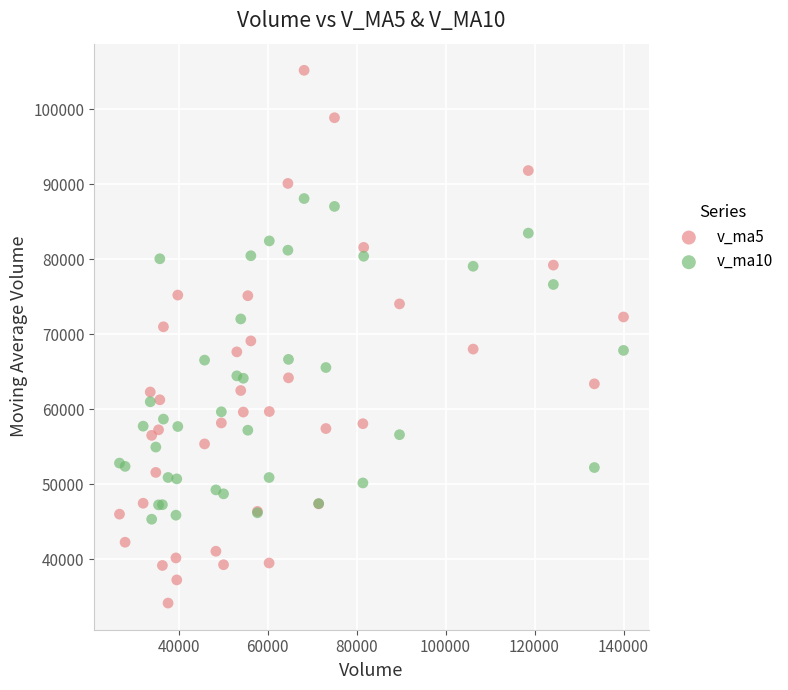

Which series has the widest spread of Y values?

v_ma5